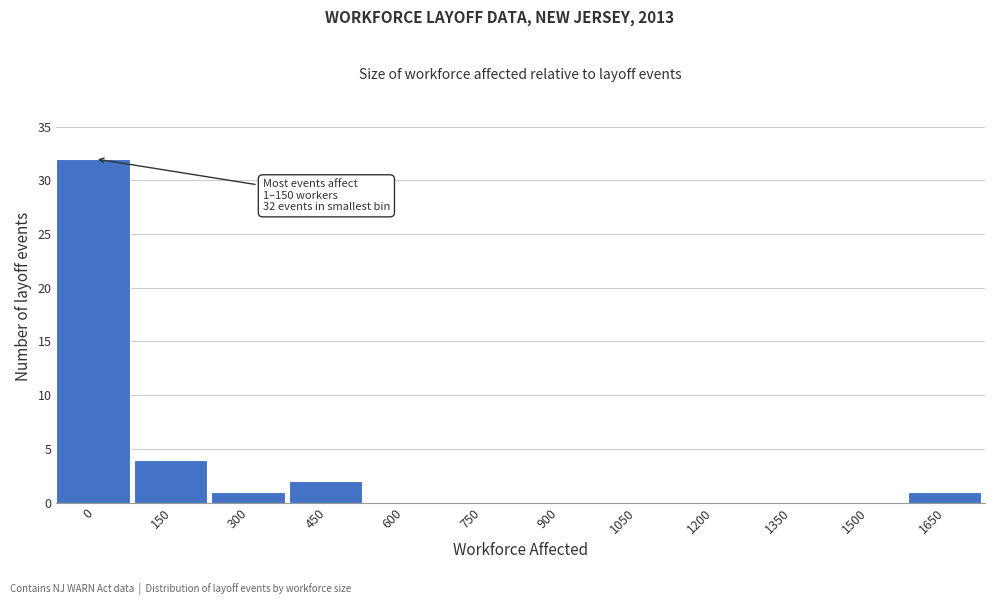

Reading left to right, extract all data points from this chart.

0=32	150=4	300=1	450=2	600=0	750=0	900=0	1050=0	1200=0	1350=0	1500=0	1650=1